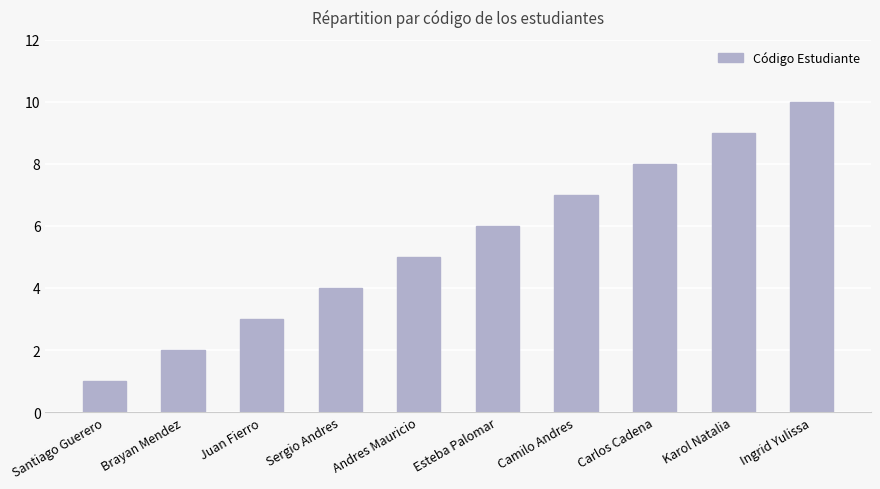

True or false: the data shows 1 at Juan Fierro.

False